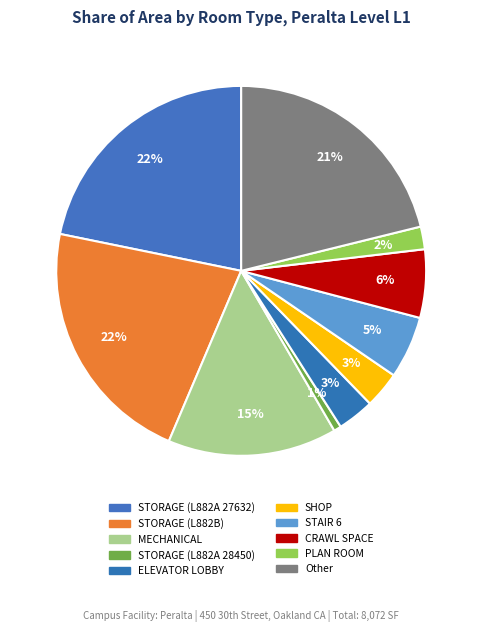

Is it true that STAIR 6 is 14% of the pie?

False